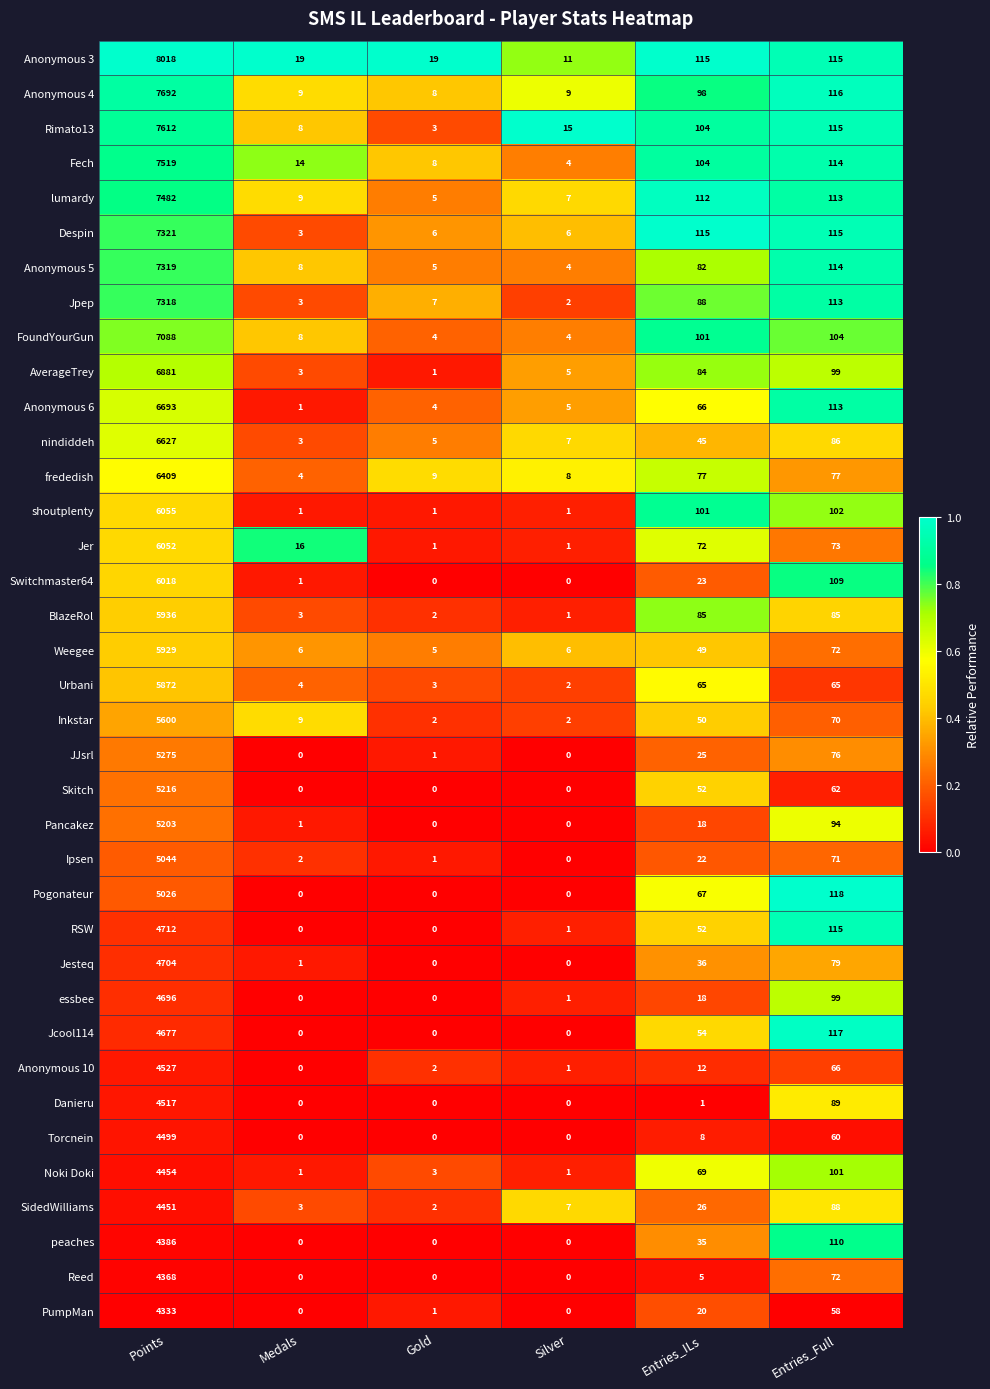

Count the number of data series in this chart.

37